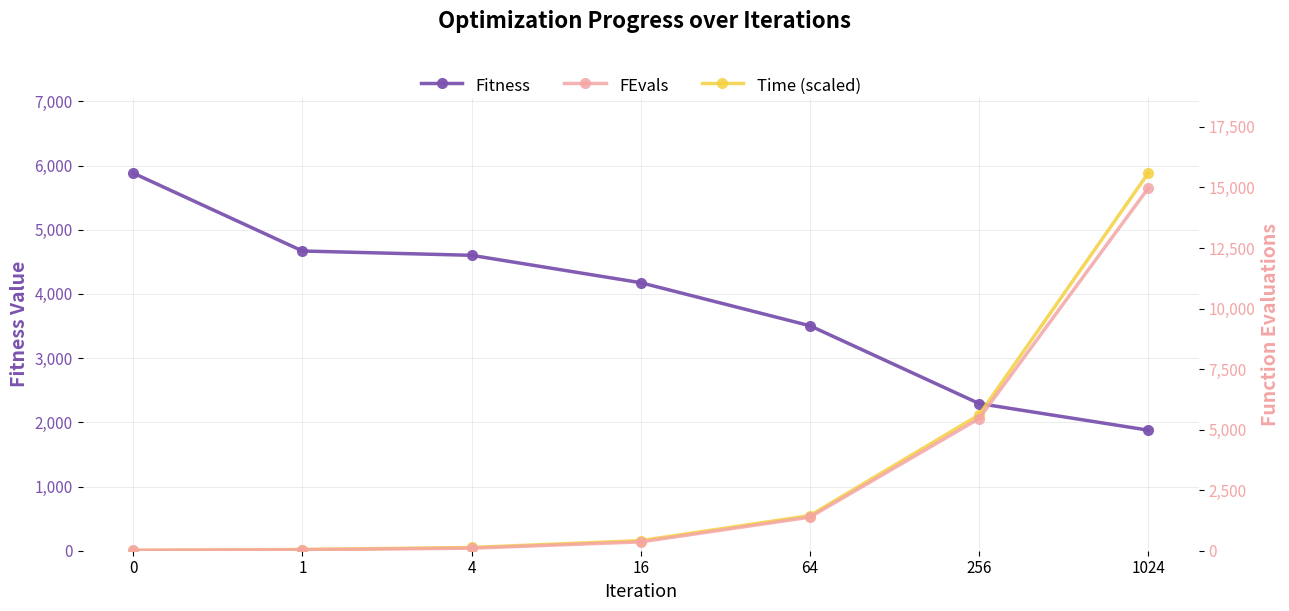

What is the value of the Fitness point at the 5th from the left?

3504.5